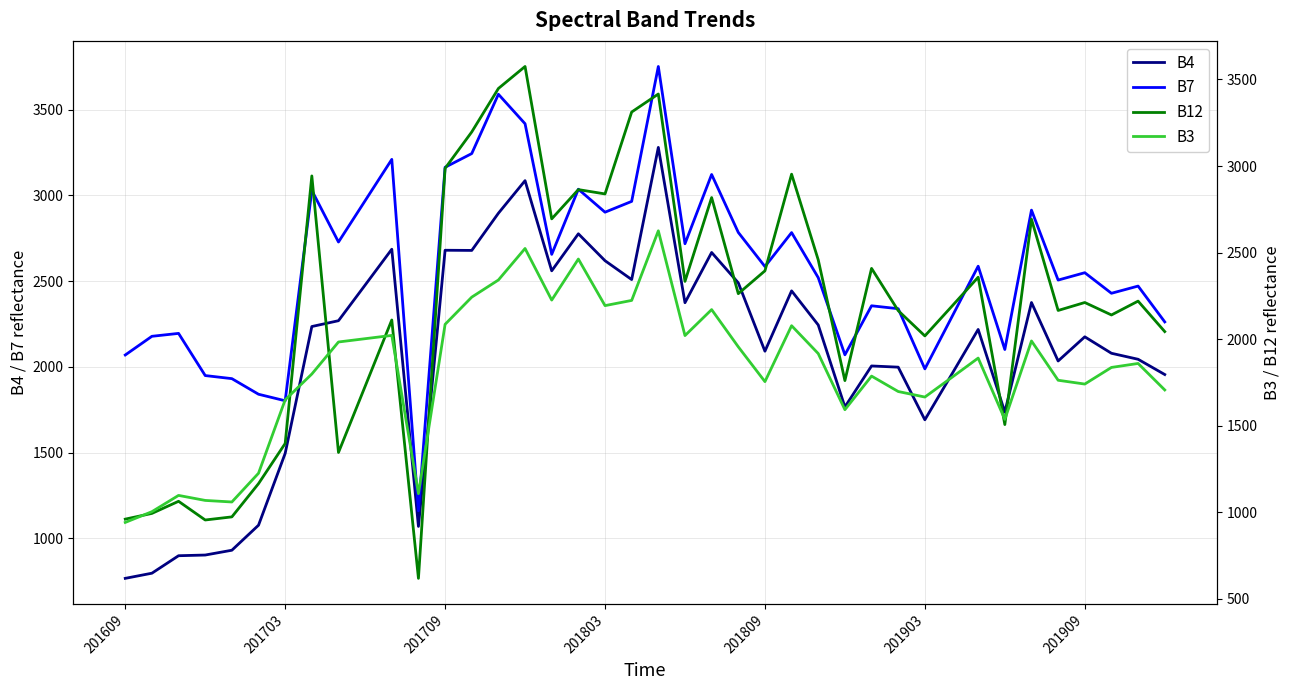

What is the minimum value for B7?

1160